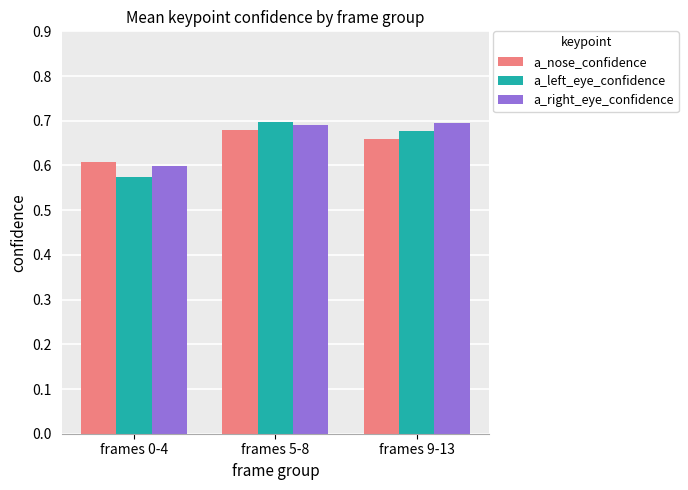

What is the sum of all a_right_eye_confidence values?

2.0